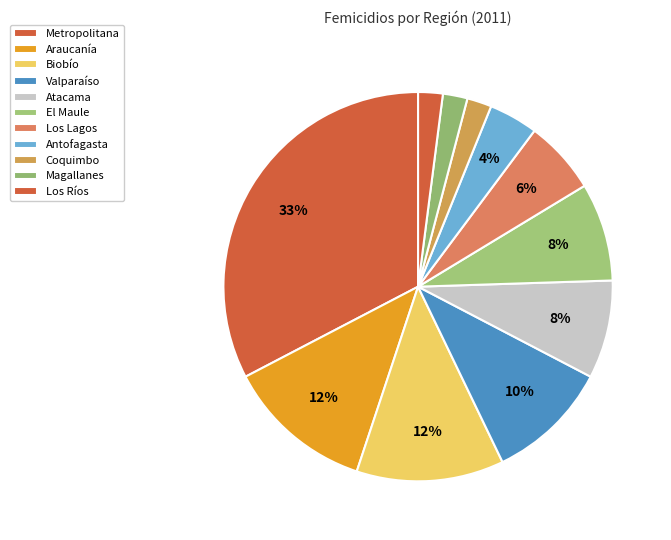

Which category has the biggest portion of the pie?

Metropolitana